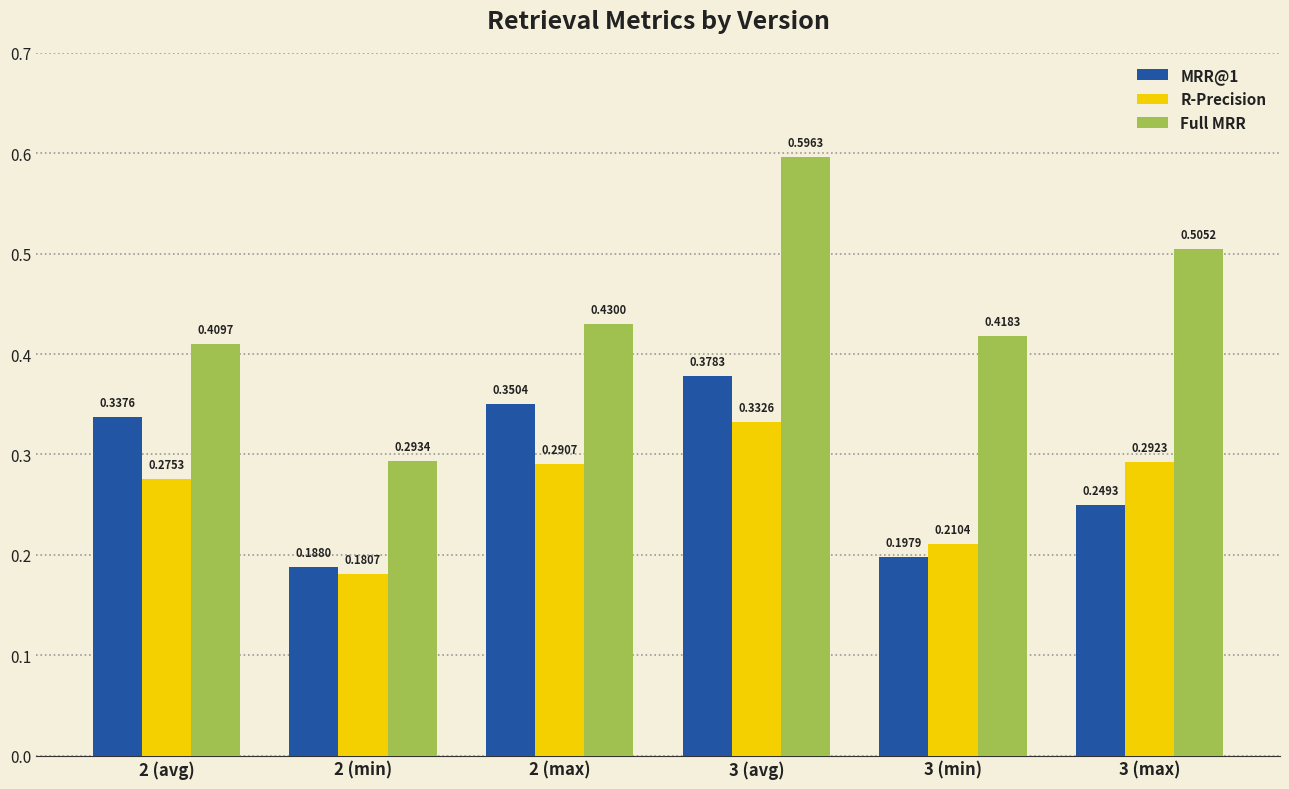

The MRR@1 series shows 0.1 at 3 (avg). True or false?

False